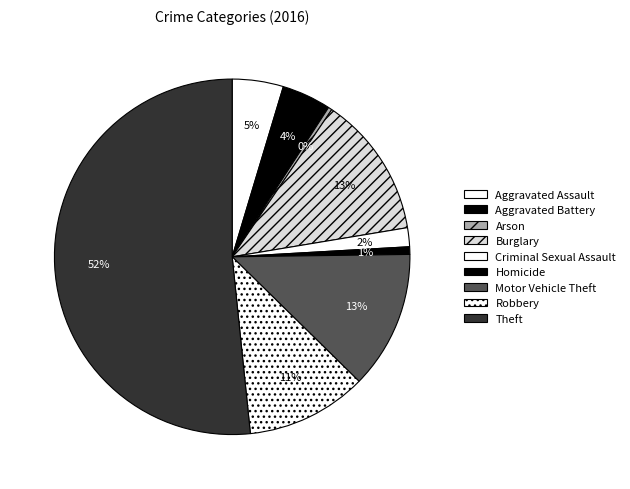

How much of the chart is everything except Theft?

48.4%